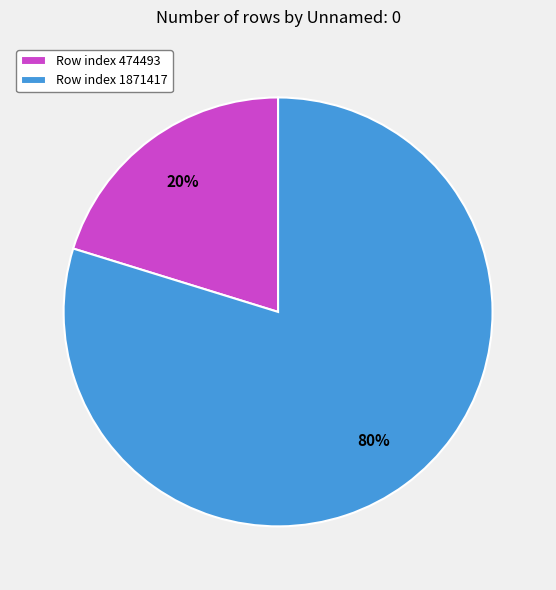

Which has a higher value, Row index 474493 or Row index 1871417?

Row index 1871417